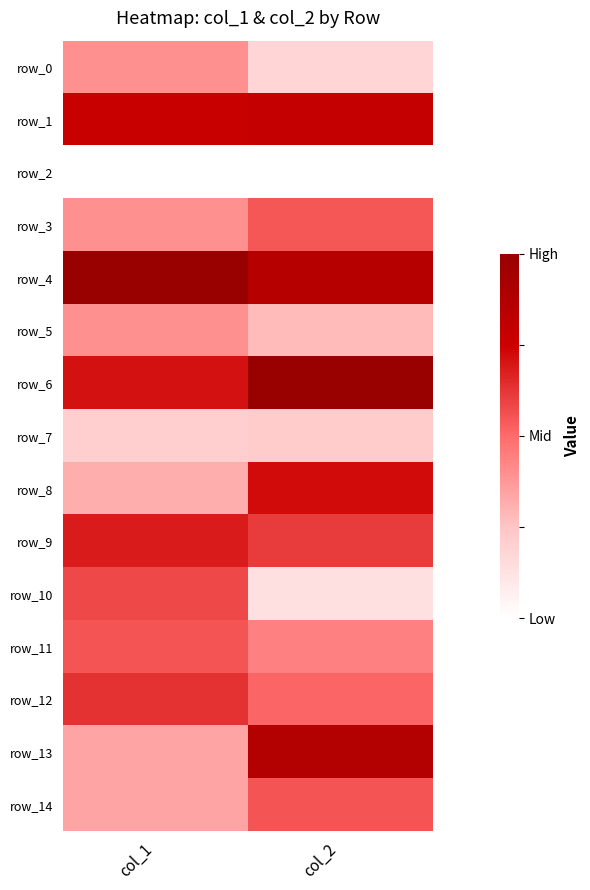

What is the average value of the row_10 series?

0.4